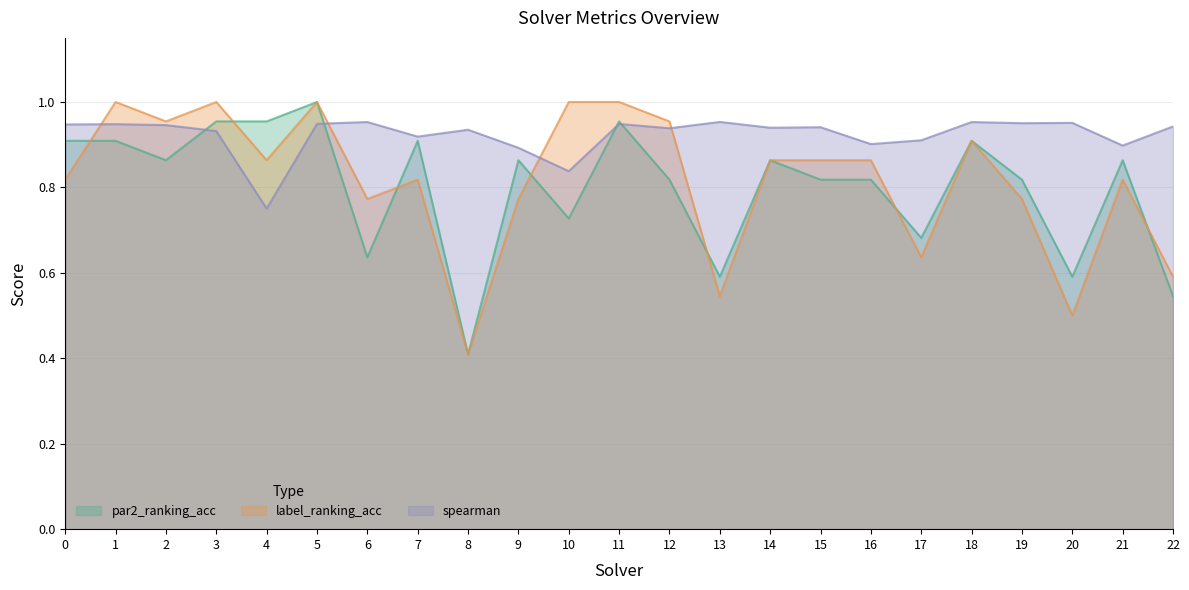

Reading left to right, transcribe all the data shown in this chart.

par2_ranking_acc: 0.9	0.9	0.9	1.0	1.0	1.0	0.6	0.9	0.4	0.9	0.7	1.0	0.8	0.6	0.9	0.8	0.8	0.7	0.9	0.8	0.6	0.9	0.5
label_ranking_acc: 0.8	1.0	1.0	1.0	0.9	1.0	0.8	0.8	0.4	0.8	1.0	1.0	1.0	0.5	0.9	0.9	0.9	0.6	0.9	0.8	0.5	0.8	0.6
spearman: 0.9	0.9	0.9	0.9	0.8	0.9	1.0	0.9	0.9	0.9	0.8	0.9	0.9	1.0	0.9	0.9	0.9	0.9	1.0	1.0	1.0	0.9	0.9